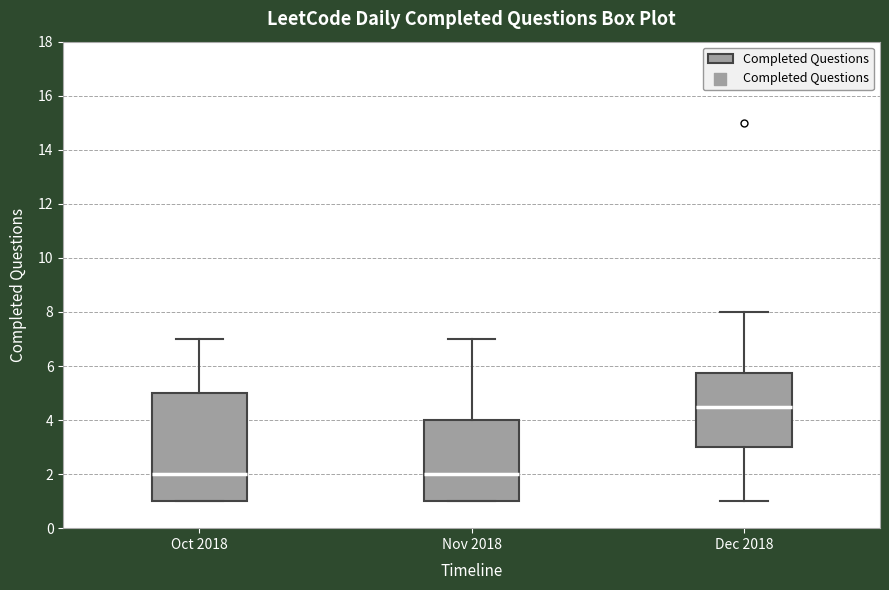

Which box has the highest median line?

Dec 2018